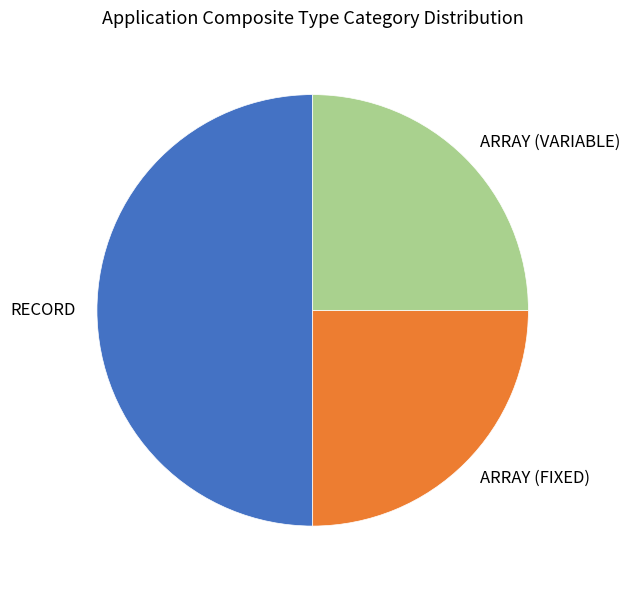

Is it true that ARRAY (FIXED) is 10% of the pie?

False